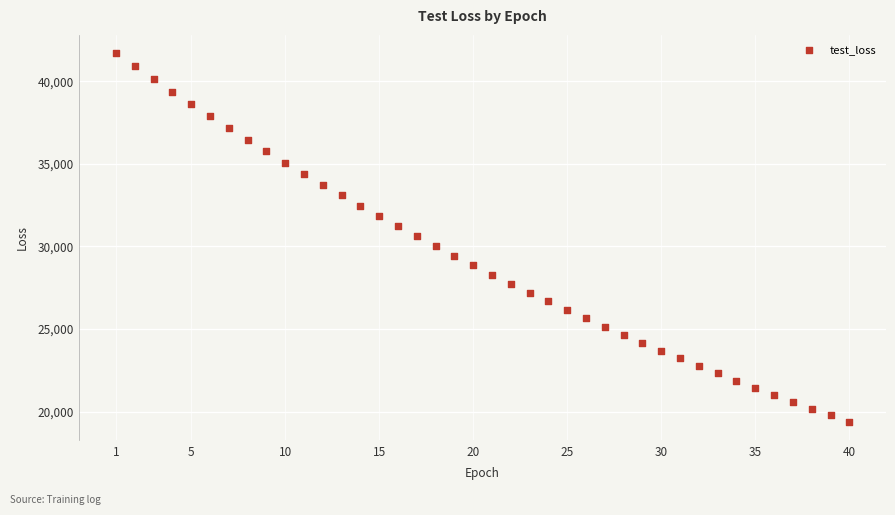

What is the range of X values (max minus min)?

39.0